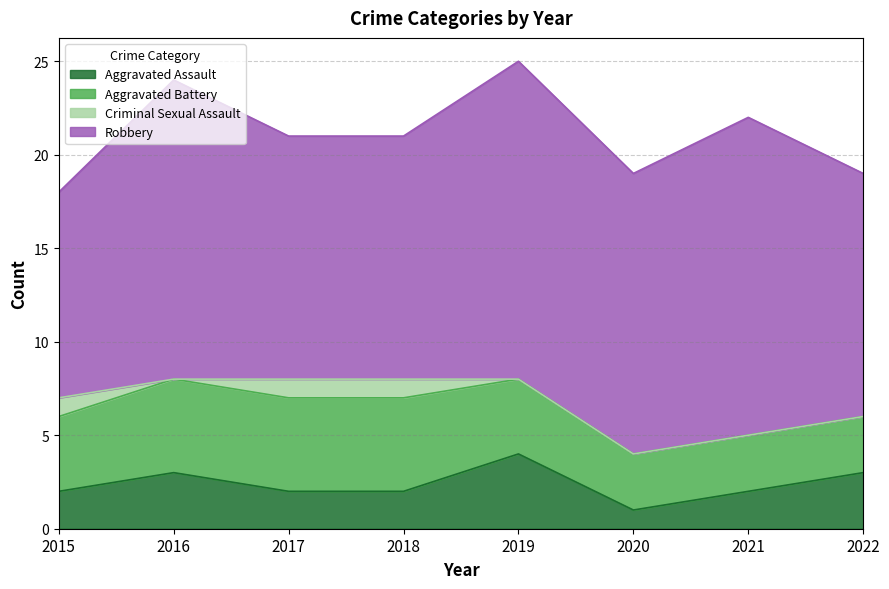

Which series has the largest total across all categories?

Robbery